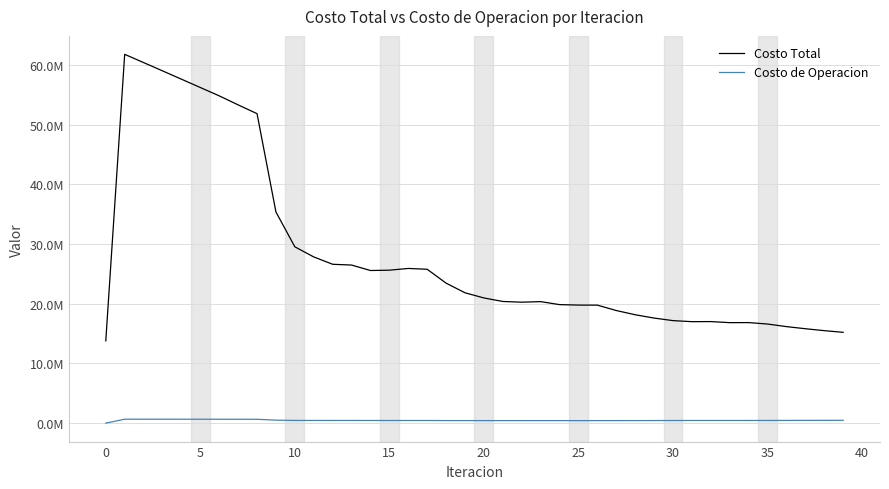

What are all the series names shown in the legend?

Costo Total, Costo de Operacion